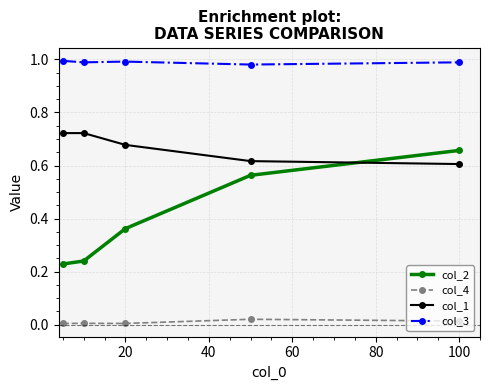

Which series has the largest total across all categories?

col_3